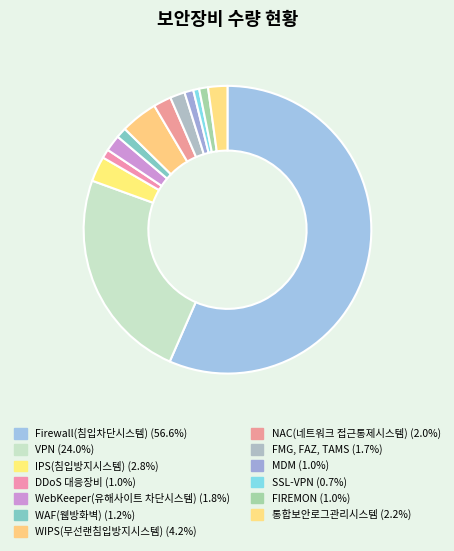

How much of the chart is everything except 통합보안로그관리시스템?

97.8%